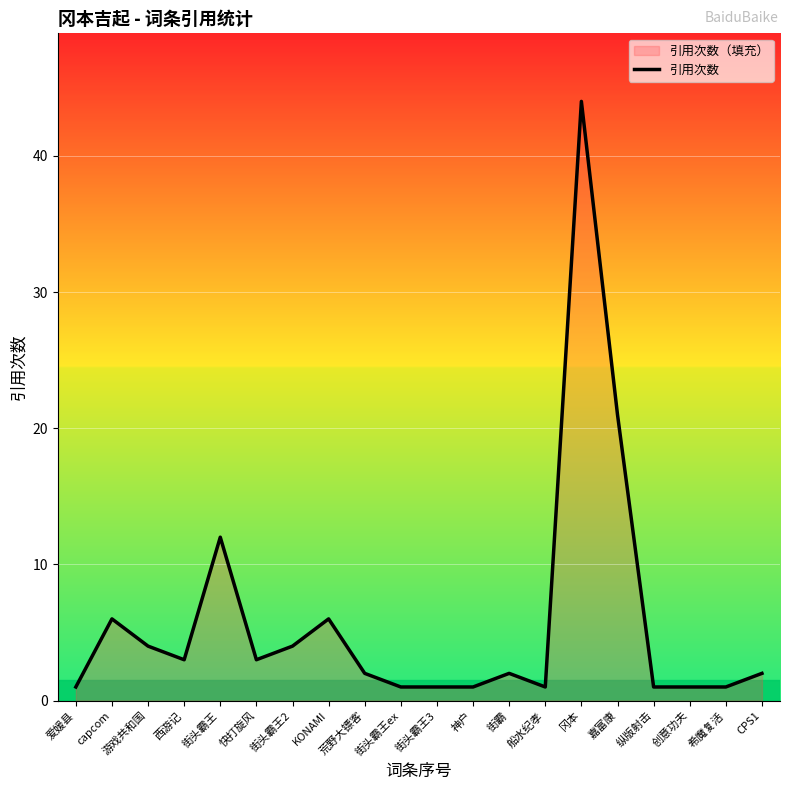

What is the sum of the values at 西游记 and 街头霸王ex?

4